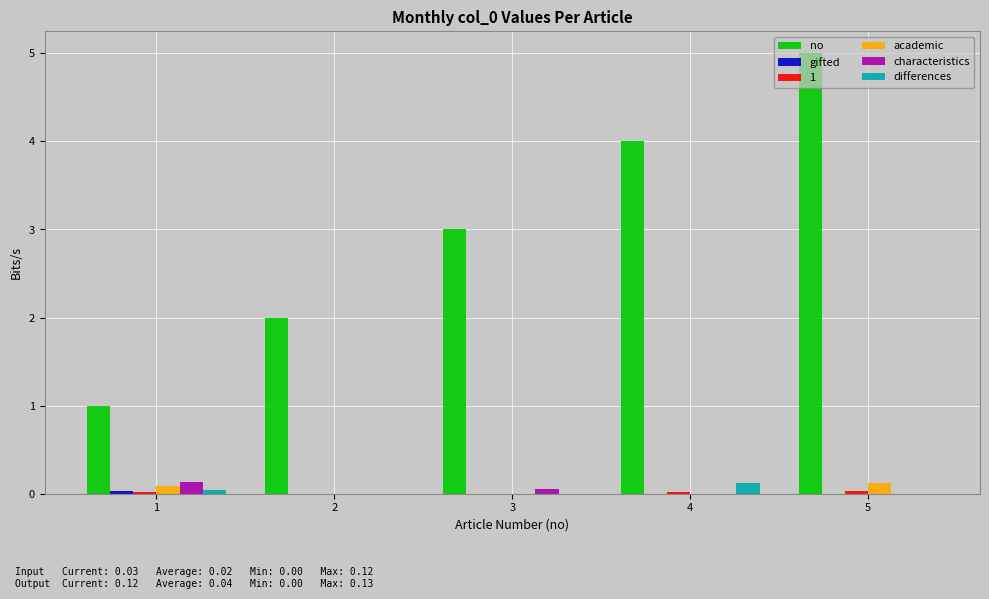

True or false: no has a value of 6.0 at 4.

False